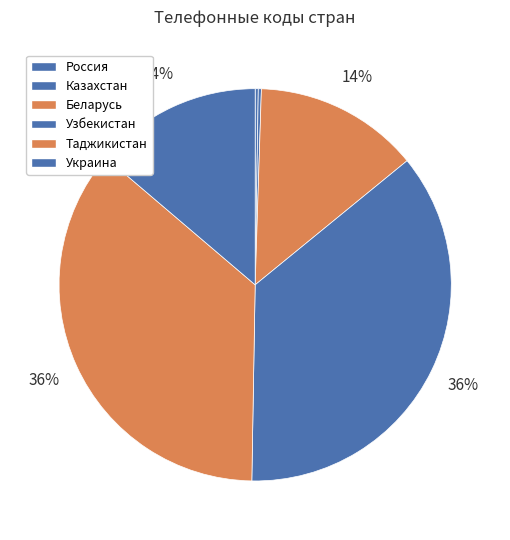

To the nearest percent, what percentage of the pie is Беларусь?

14%